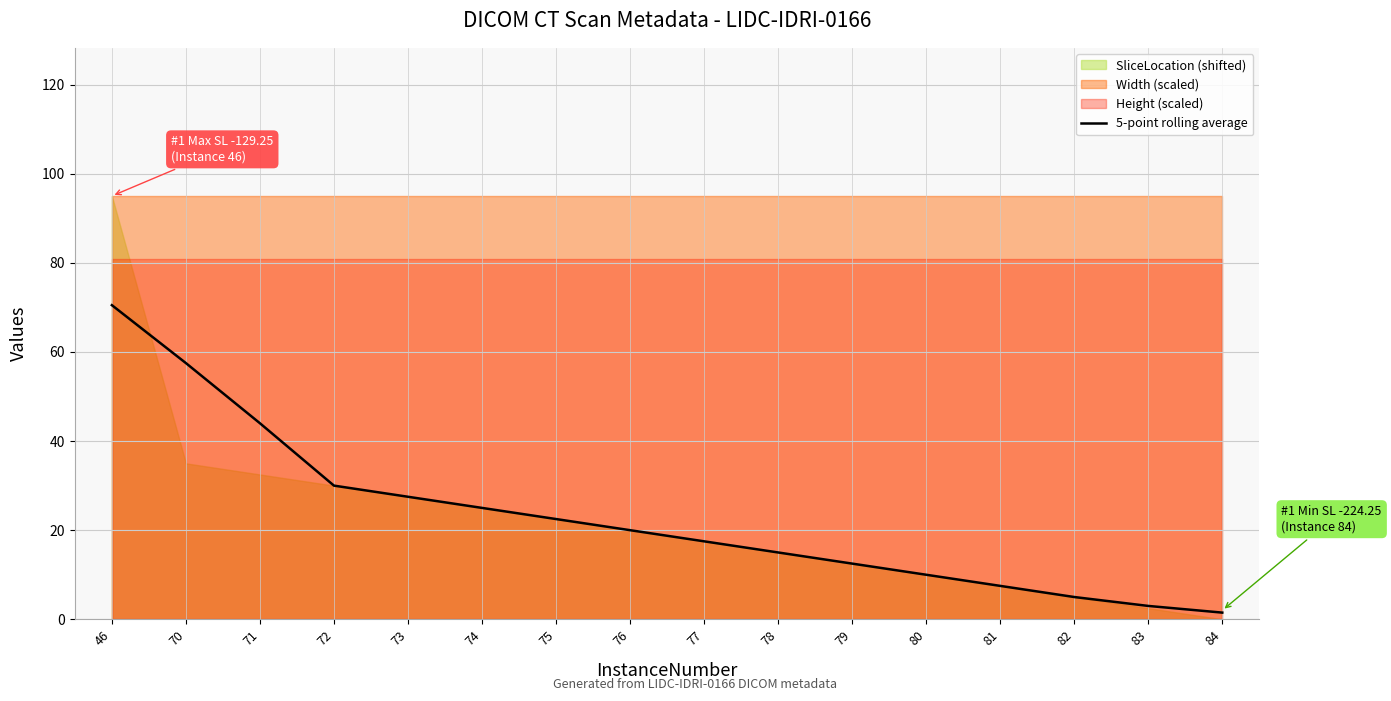

Read the value at 74.

25.0